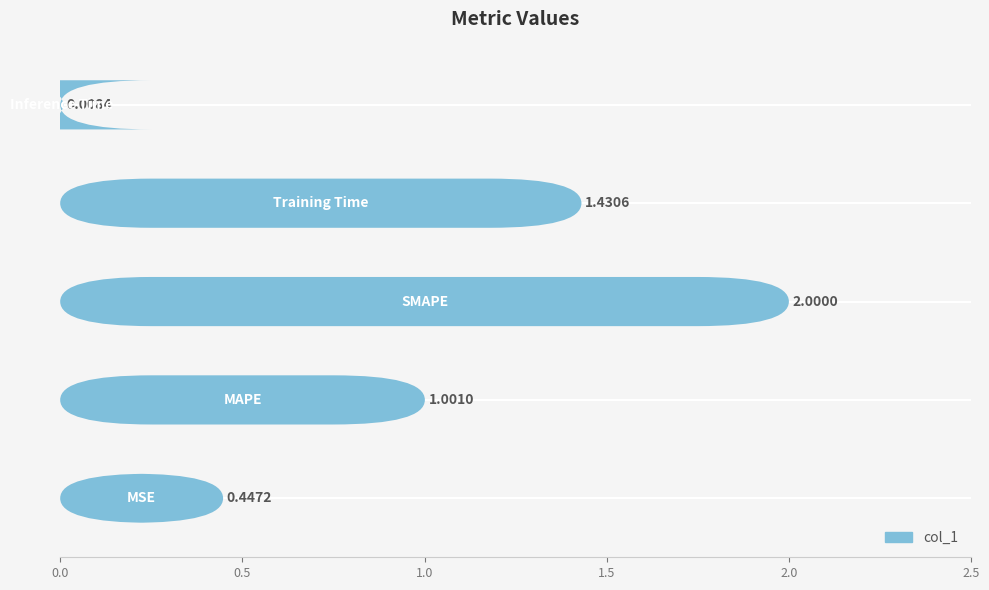

What position from the right is 0.5?

4